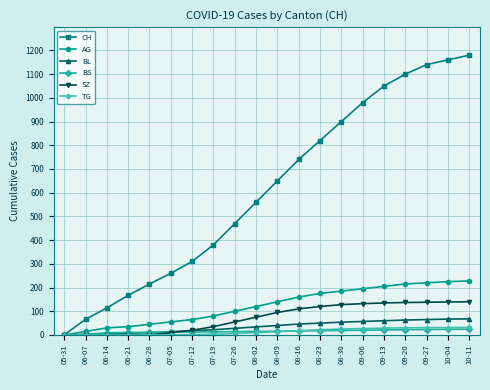

Between 05-31 and 06-21, which series saw the biggest shift?

CH